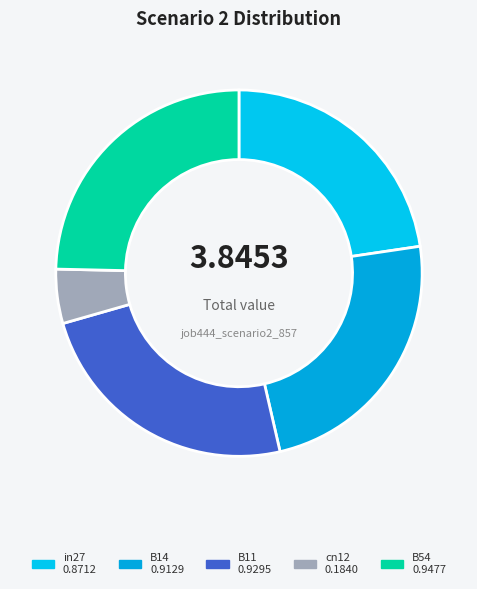

Combined, do B11 and B14 account for over 50%?

No